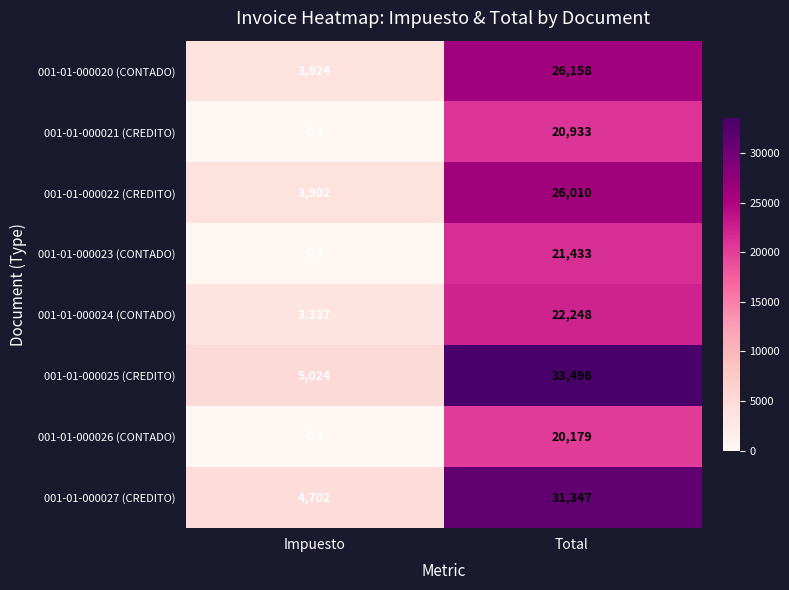

List the series in order of their peak value, lowest first.

001-01-000026 (CONTADO), 001-01-000021 (CREDITO), 001-01-000023 (CONTADO), 001-01-000024 (CONTADO), 001-01-000022 (CREDITO), 001-01-000020 (CONTADO), 001-01-000027 (CREDITO), 001-01-000025 (CREDITO)